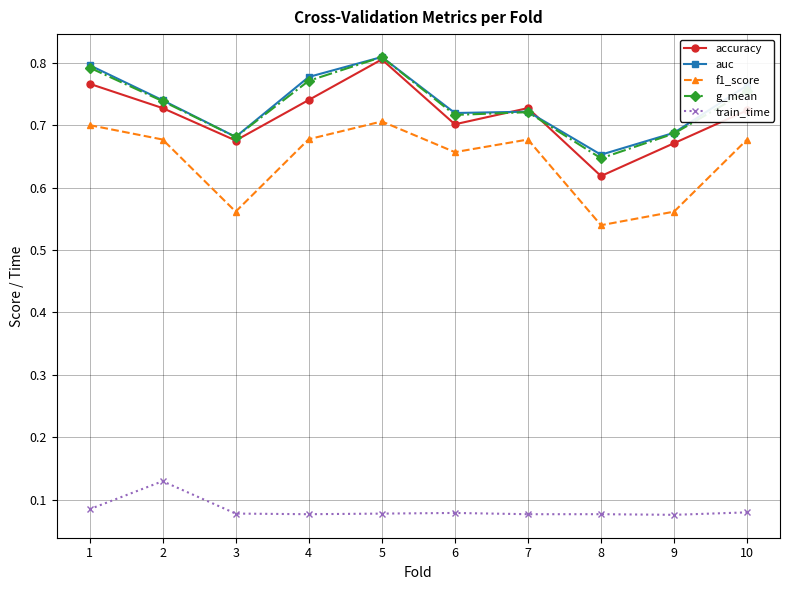

Where is the first local minimum for f1_score?

3